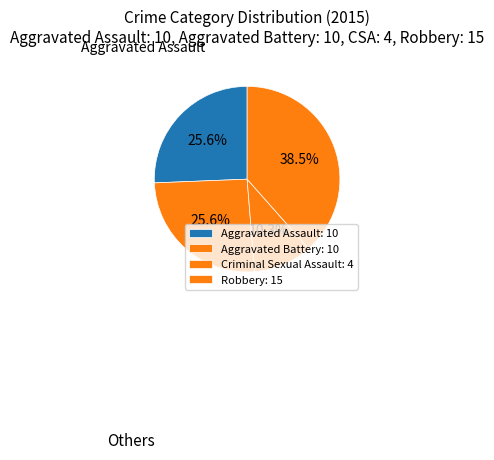

To the nearest percent, what is the difference between the Robbery and Criminal Sexual Assault slice percentages?

28%